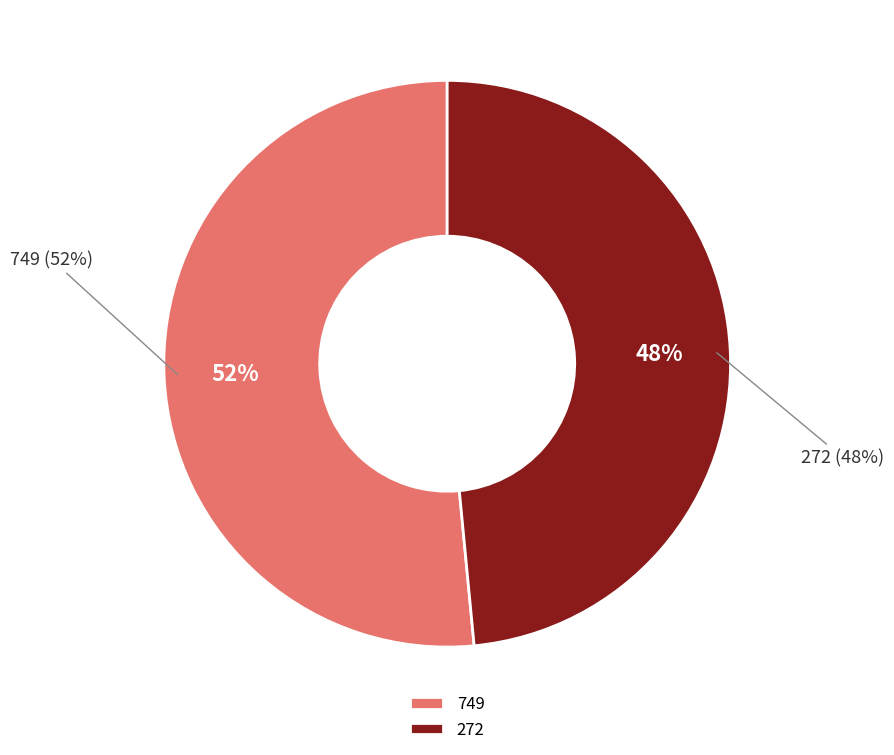

How much of the chart is everything except 272?

51.5%